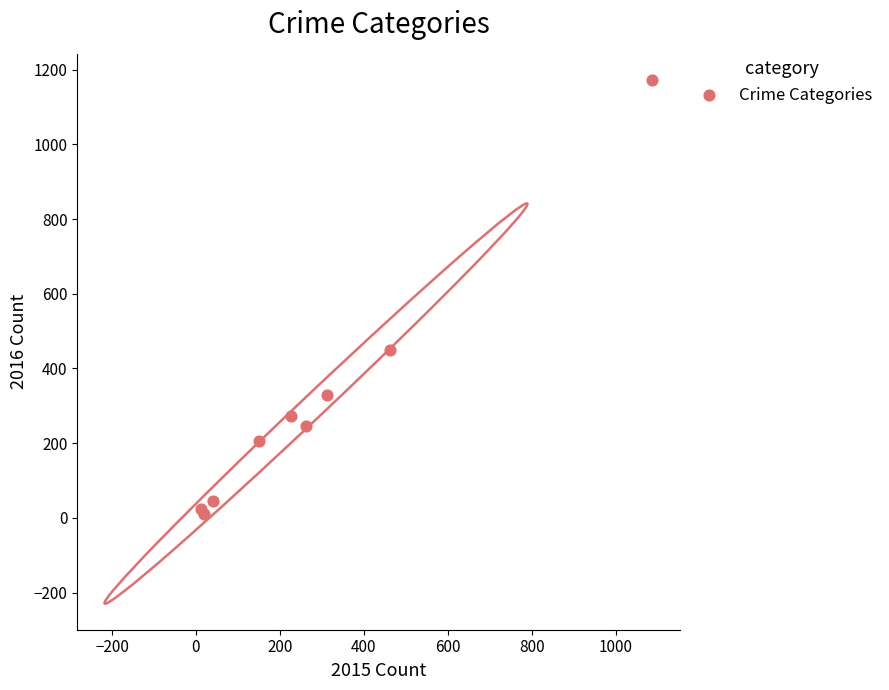

What Y value in the scatter plot is closest to 591?

449